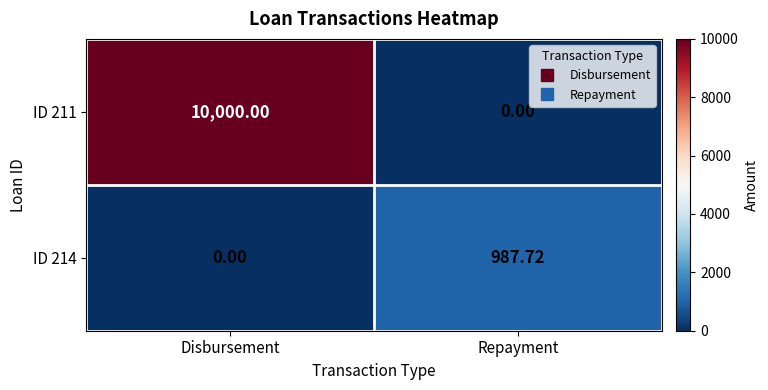

Count the number of categories in the chart.

2